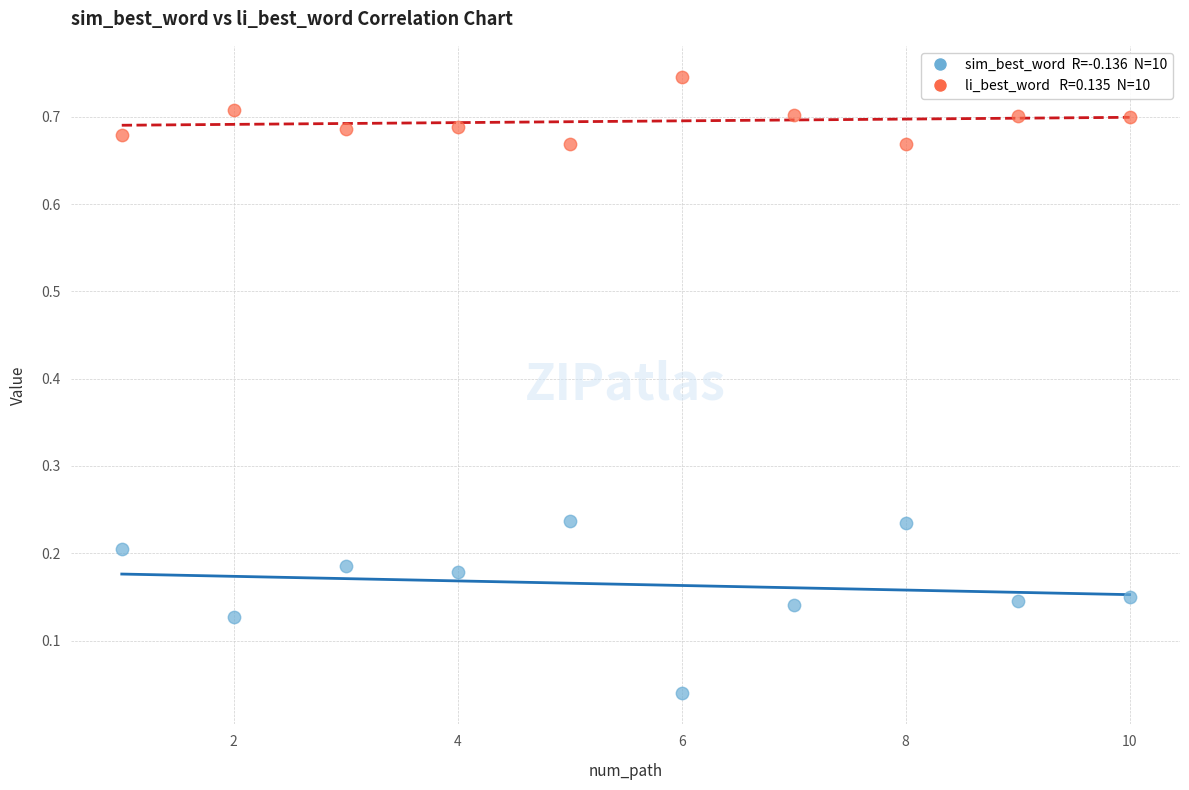

Across all data points, what is the range of X values (max minus min)?

9.0